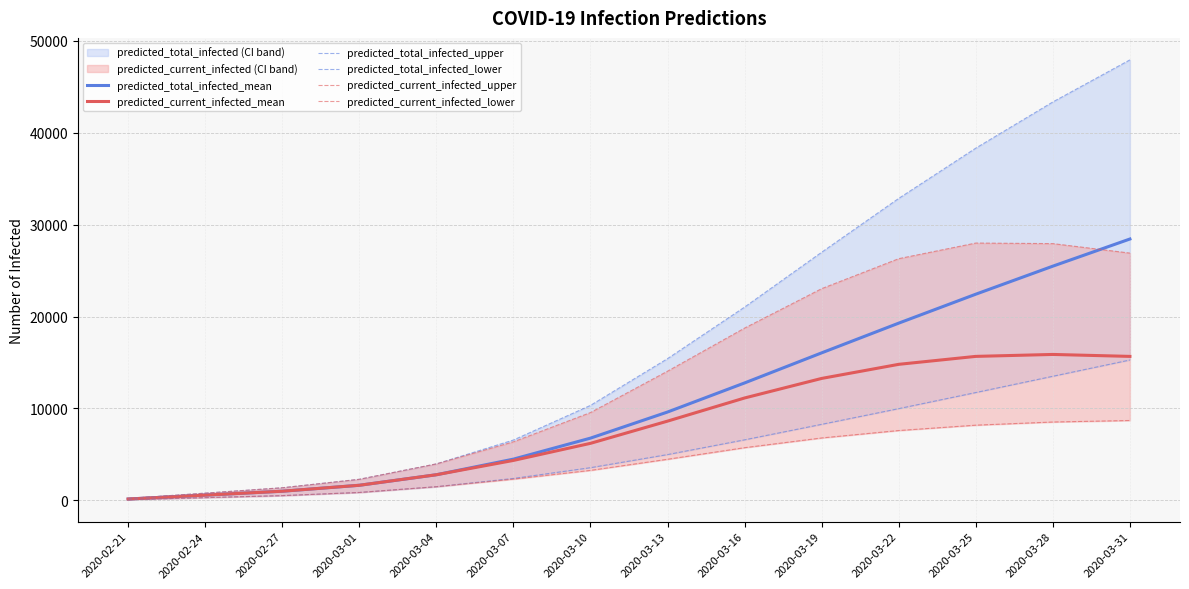

What is the value of the predicted_current_infected_lower point at the 2nd from the left?

292